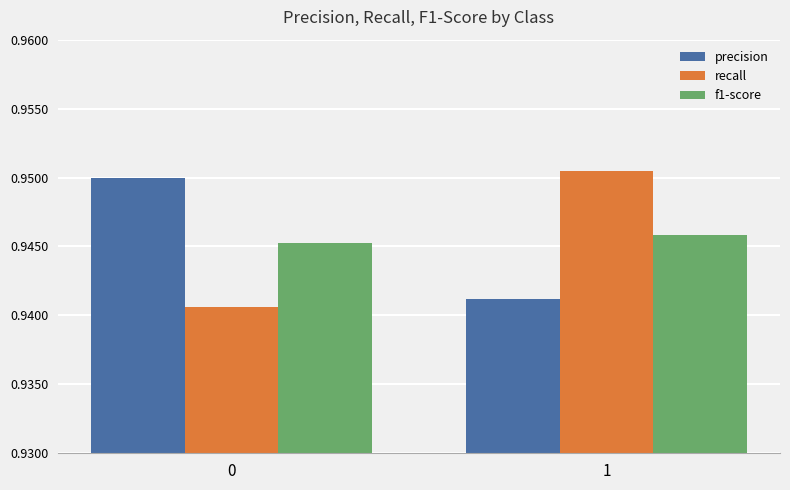

Is the value of recall at 0 greater than the value of f1-score at 1?

No